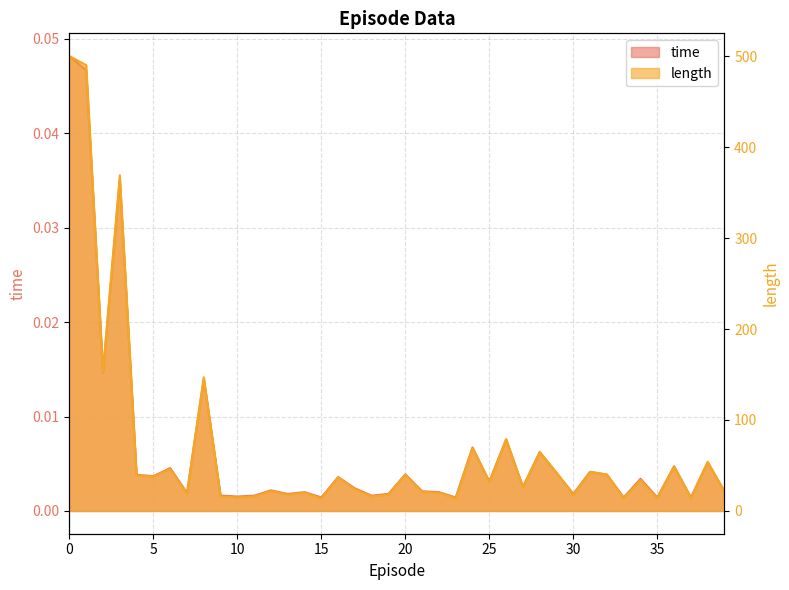

Reading right to left, extract all data points from this chart.

time: 0.0	0.0	0.0	0.0	0.0	0.0	0.0	0.0	0.0	0.0	0.0	0.0	0.0	0.0	0.0	0.0	0.0	0.0	0.0	0.0	0.0	0.0	0.0	0.0	0.0	0.0	0.0	0.0	0.0	0.0	0.0	0.0	0.0	0.0	0.0	0.0	0.0	0.0	0.0	0.0
length: 21.0	54.0	14.0	49.0	14.0	34.0	14.0	40.0	43.0	18.0	42.0	65.0	26.0	79.0	32.0	69.0	14.0	20.0	21.0	40.0	18.0	16.0	24.0	37.0	14.0	20.0	18.0	22.0	16.0	15.0	16.0	147.0	19.0	46.0	38.0	39.0	369.0	153.0	490.0	500.0